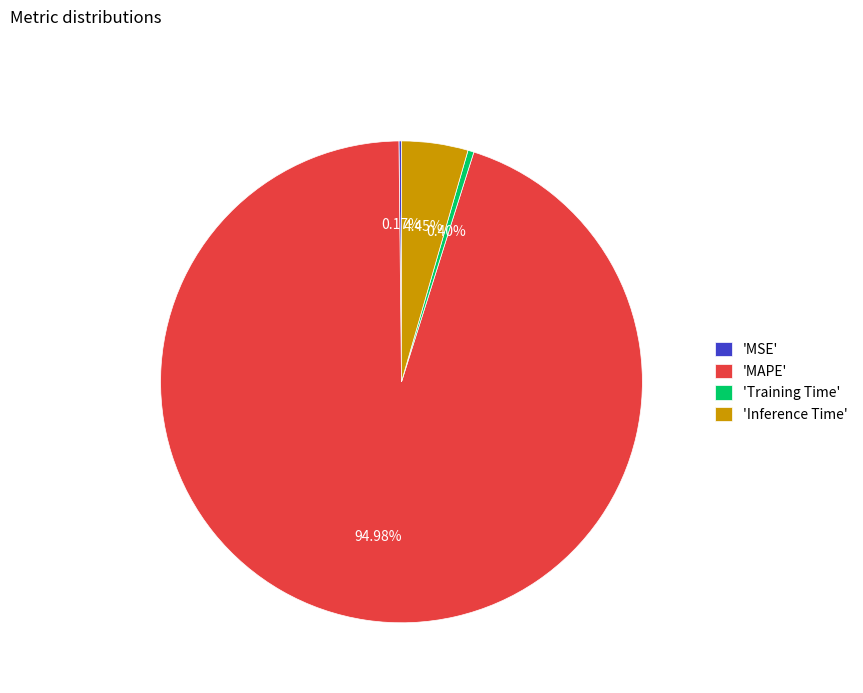

What is the largest slice in the pie chart?

'MAPE'